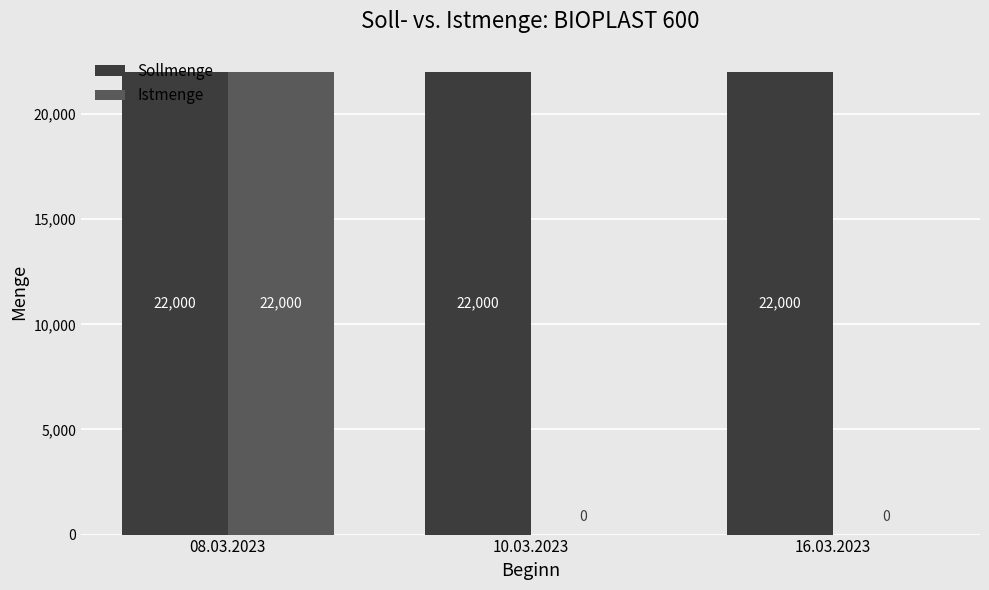

True or false: Istmenge has a value of 15087 at 10.03.2023.

False